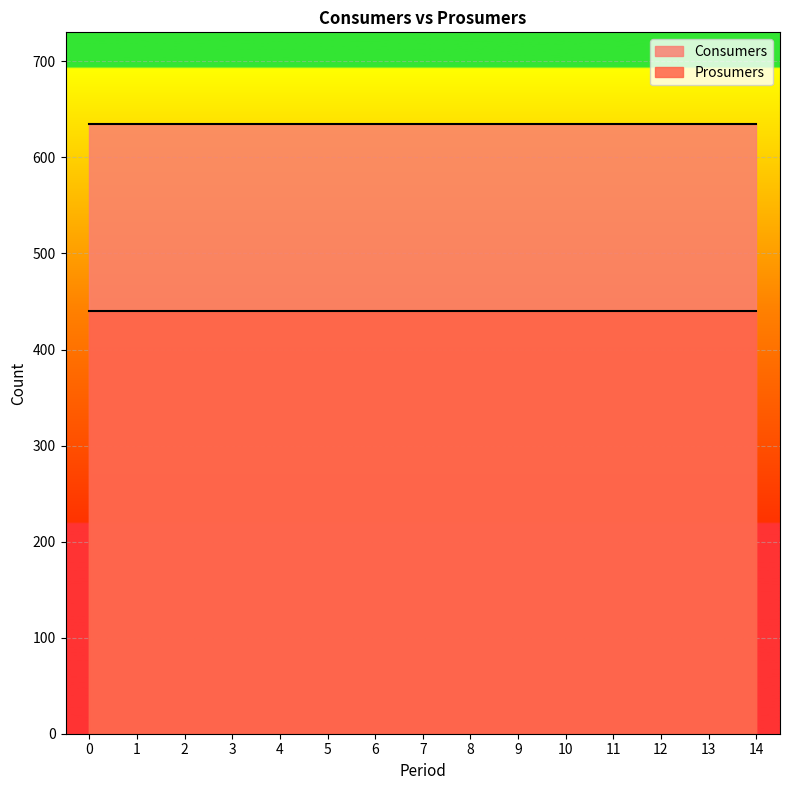

Between 14 and 4, which is larger?

14